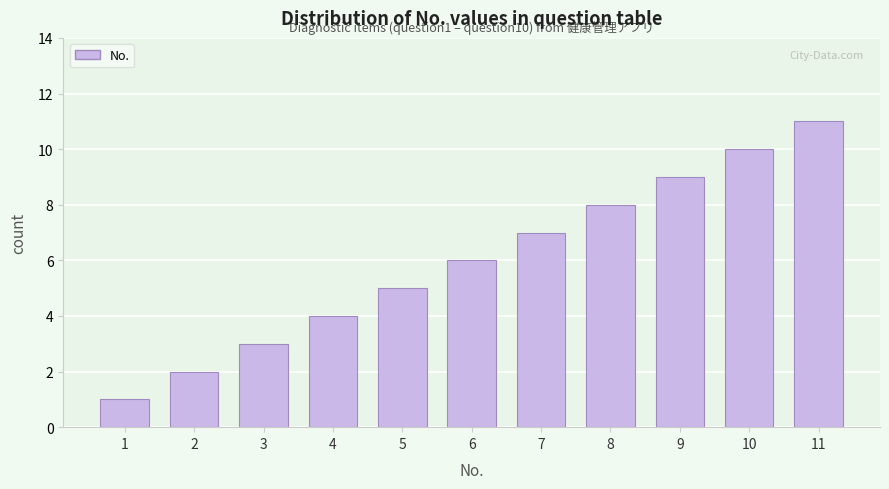

What is the difference between the maximum and second lowest values?

9